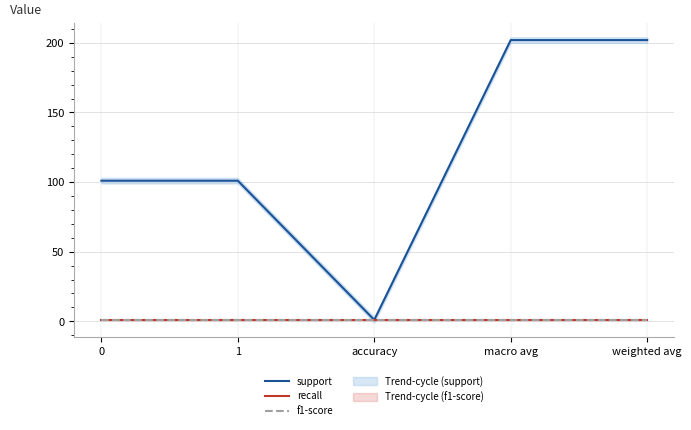

What is the spread (max minus min) of values at 1?

100